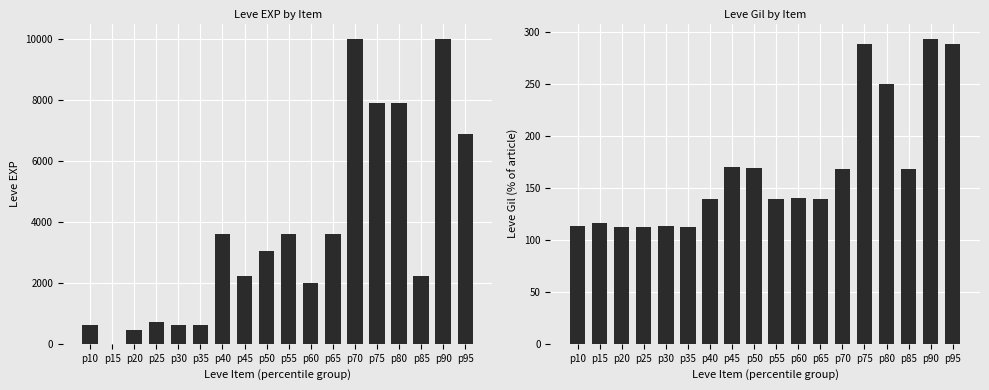

What is the total value across all series at p15?

117